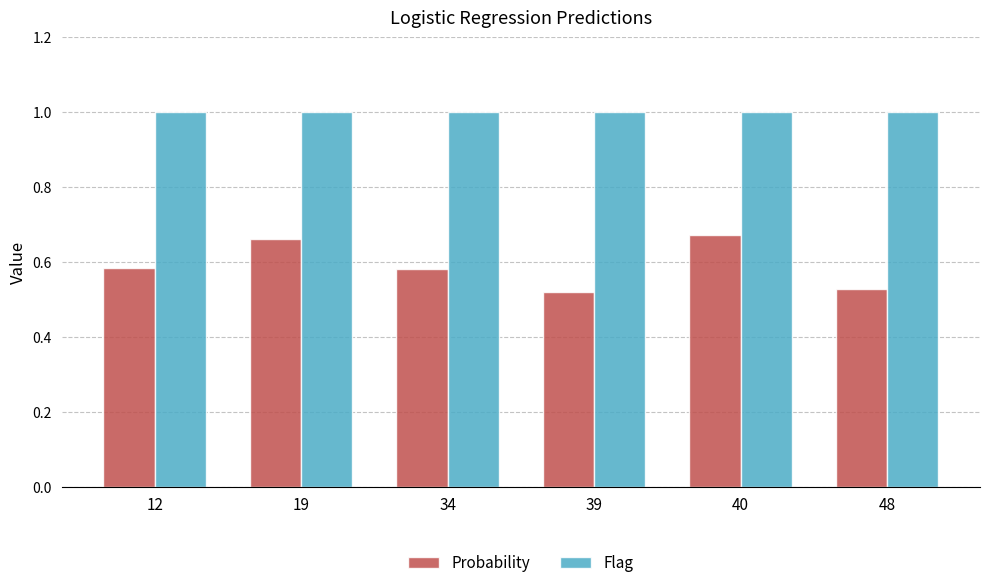

Is it true that Flag equals 0.6 at 39?

False